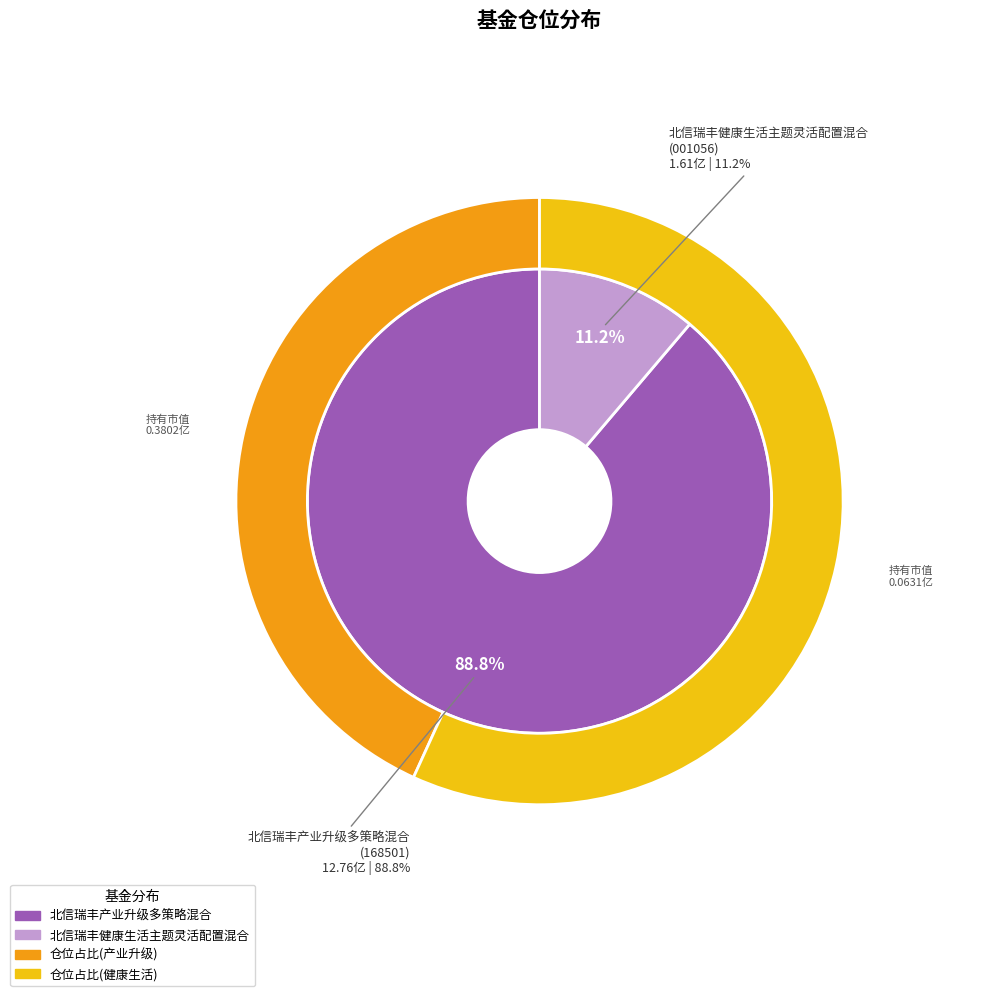

What is the majority slice?

北信瑞丰产业升级多策略混合